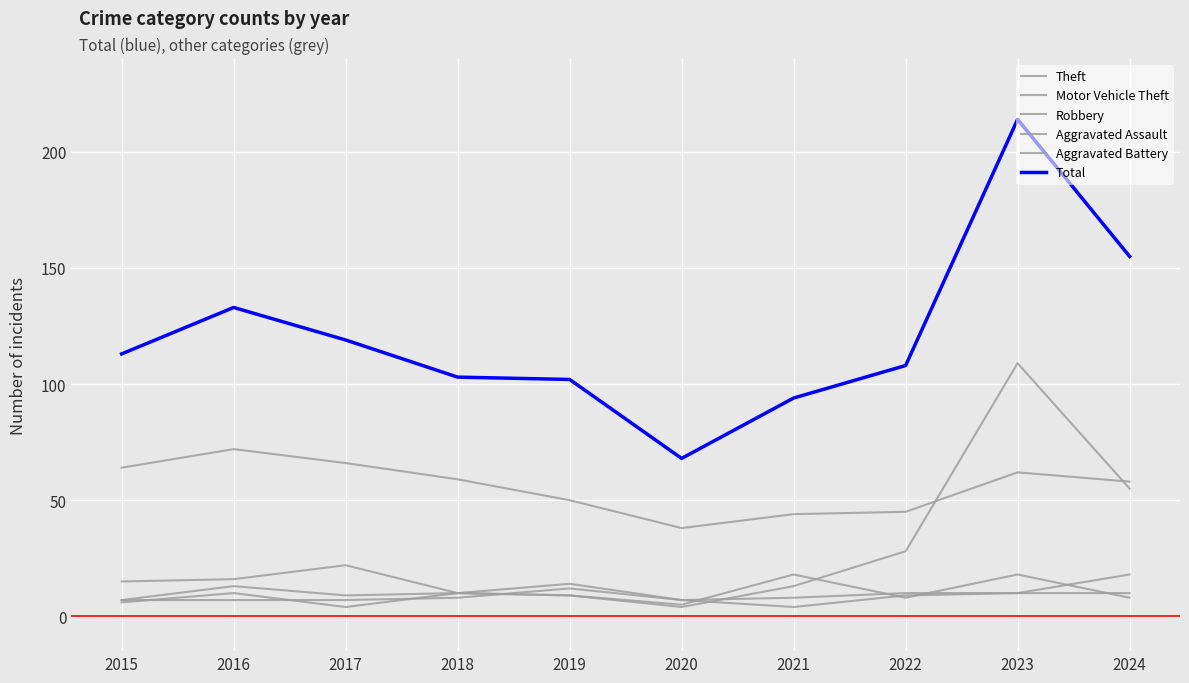

Reading left to right, transcribe all the data shown in this chart.

Theft: 2015=64	2016=72	2017=66	2018=59	2019=50	2020=38	2021=44	2022=45	2023=62	2024=58
Motor Vehicle Theft: 2015=15	2016=16	2017=22	2018=10	2019=9	2020=4	2021=13	2022=28	2023=109	2024=55
Robbery: 2015=7	2016=13	2017=9	2018=10	2019=9	2020=5	2021=18	2022=8	2023=18	2024=8
Aggravated Assault: 2015=6	2016=10	2017=4	2018=10	2019=14	2020=7	2021=4	2022=9	2023=10	2024=18
Aggravated Battery: 2015=7	2016=7	2017=7	2018=8	2019=12	2020=7	2021=8	2022=10	2023=10	2024=10
Total: 2015=113	2016=133	2017=119	2018=103	2019=102	2020=68	2021=94	2022=108	2023=214	2024=155